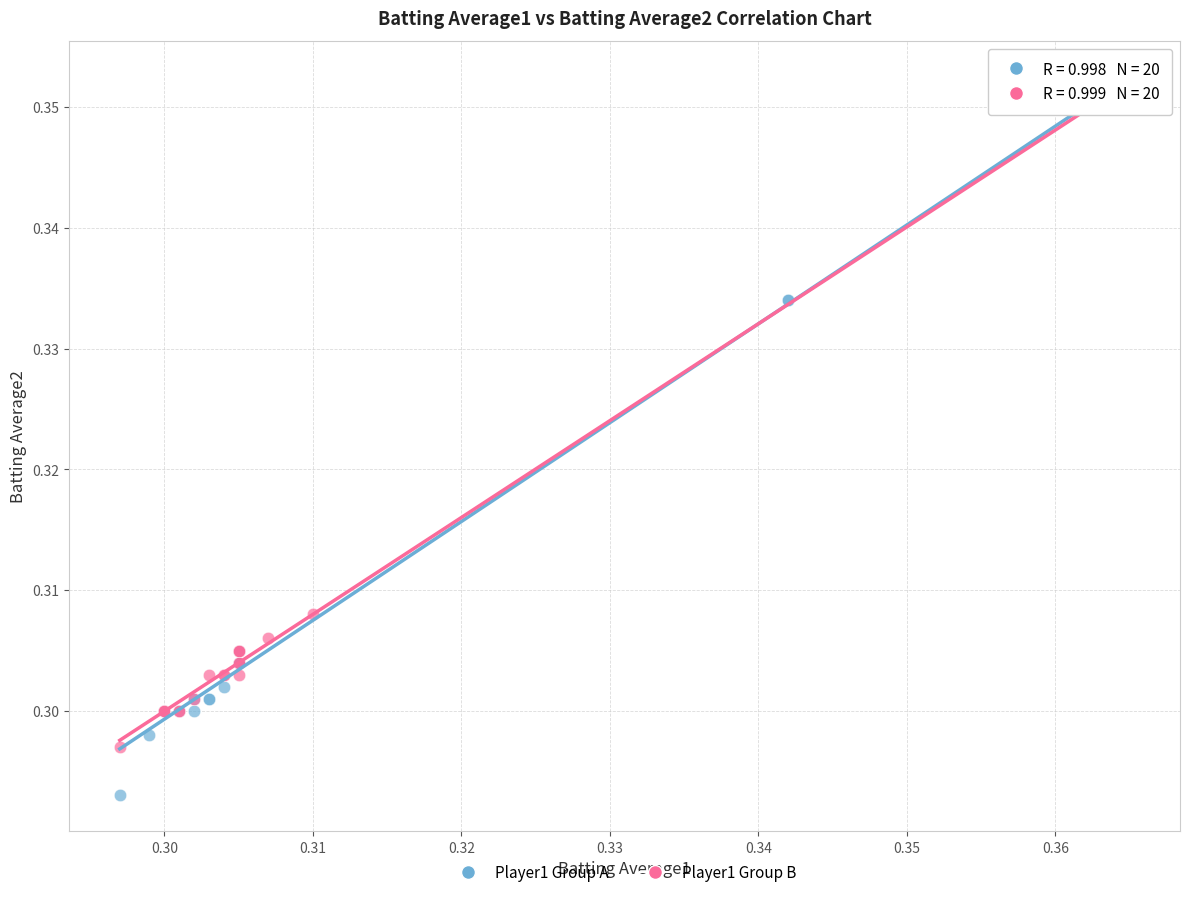

Which series reaches the minimum Y coordinate?

Player1 Group A